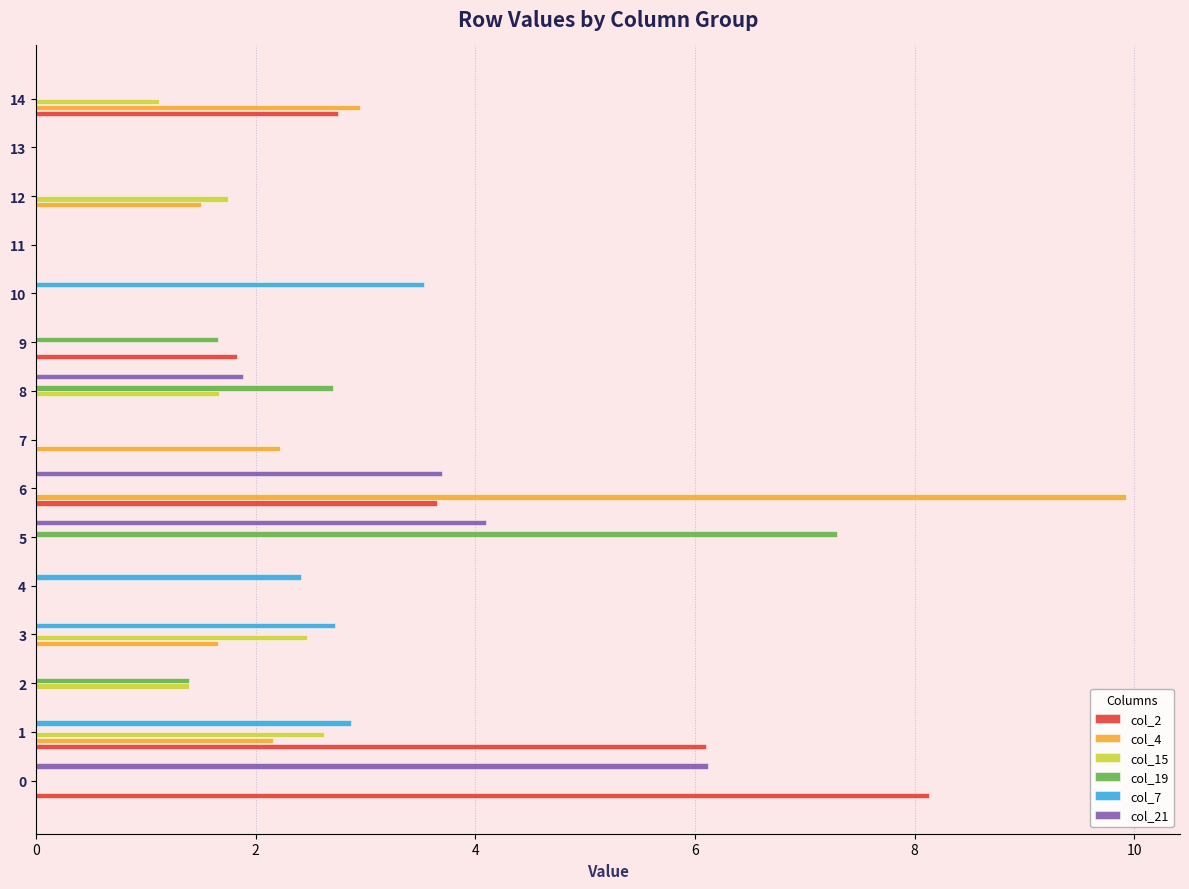

The col_19 series shows 0.0 at 11. True or false?

True